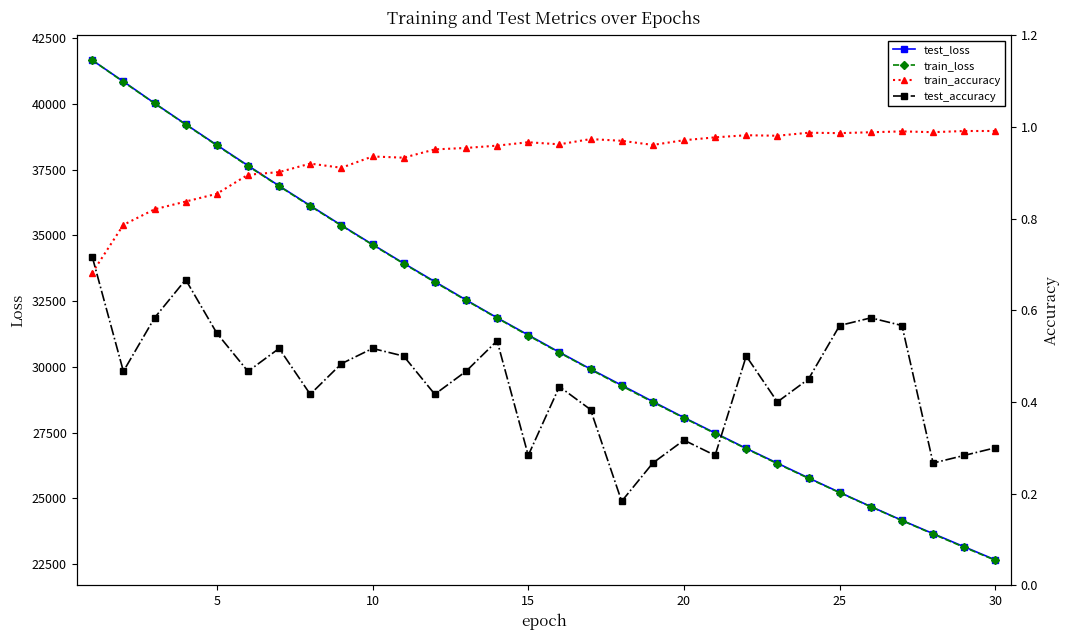

The value of train_loss at 10 is 45528.8. True or false?

False